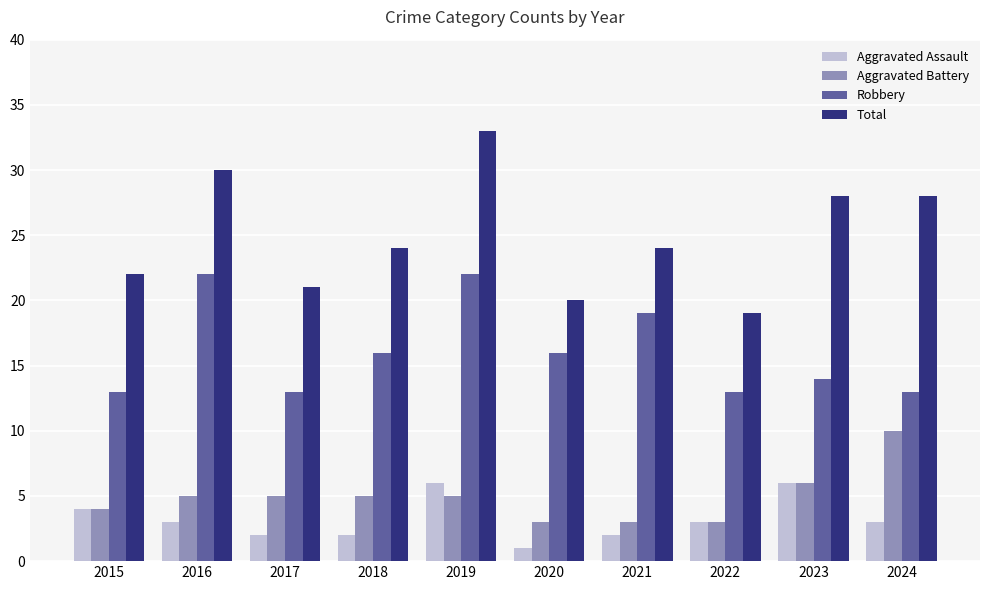

What is the difference between the Aggravated Battery values at 2015 and 2018?

1